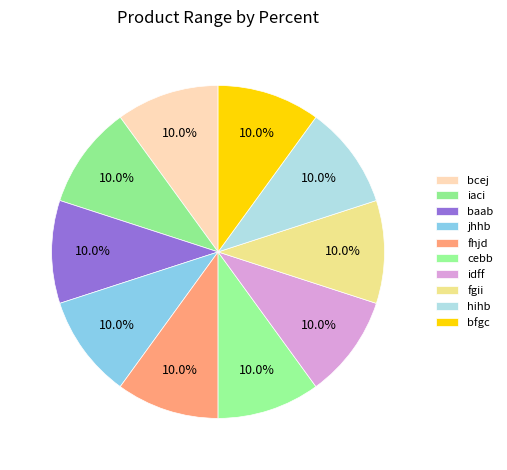

Count the number of slices in the pie.

10